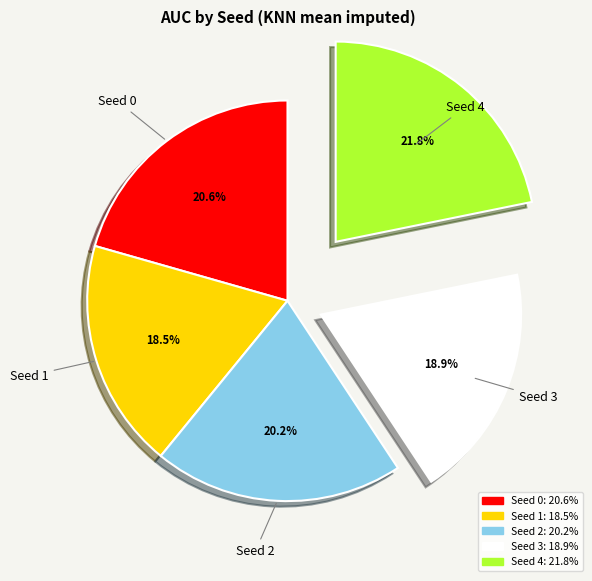

To the nearest percent, what percentage of the pie is Seed 2?

20%